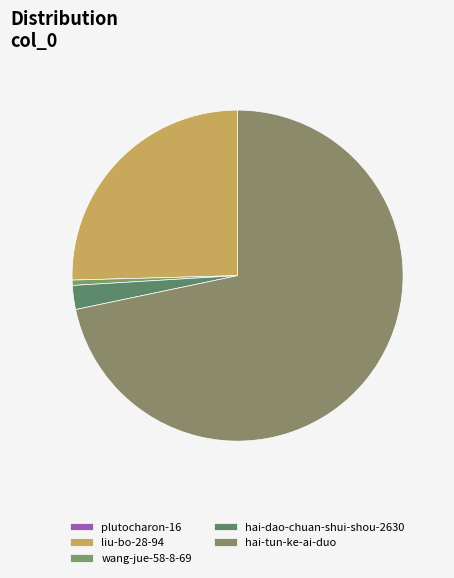

Does plutocharon-16 represent more than half of the total?

No